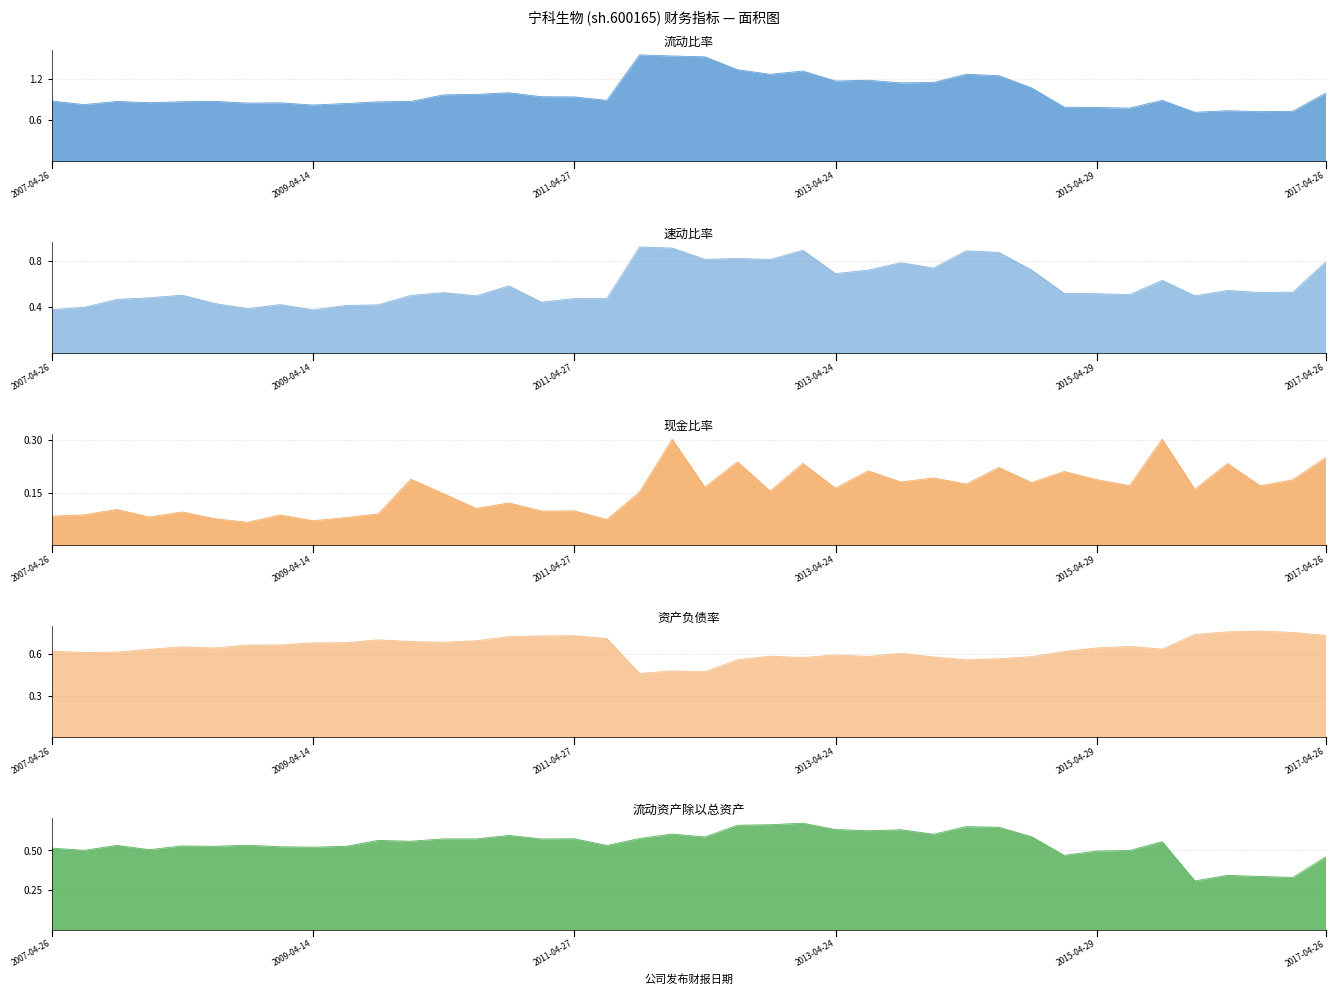

What is the label of the 1st point from the right?

2017-04-26